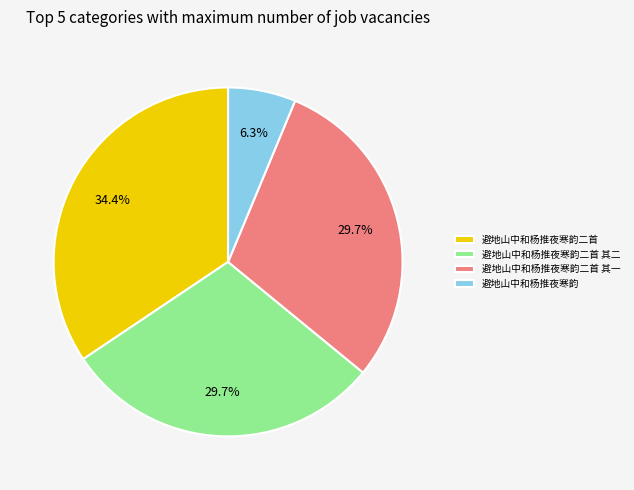

Is there a majority slice in this chart?

No